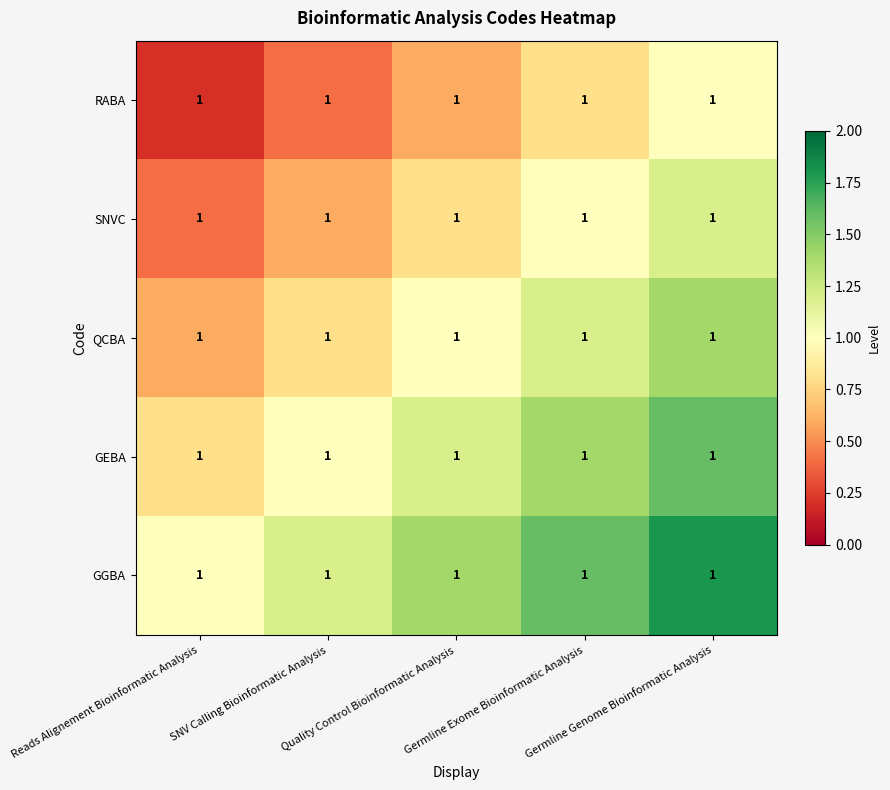

List the labels in order of QCBA value, smallest first.

Reads Alignement Bioinformatic Analysis, SNV Calling Bioinformatic Analysis, Quality Control Bioinformatic Analysis, Germline Exome Bioinformatic Analysis, Germline Genome Bioinformatic Analysis